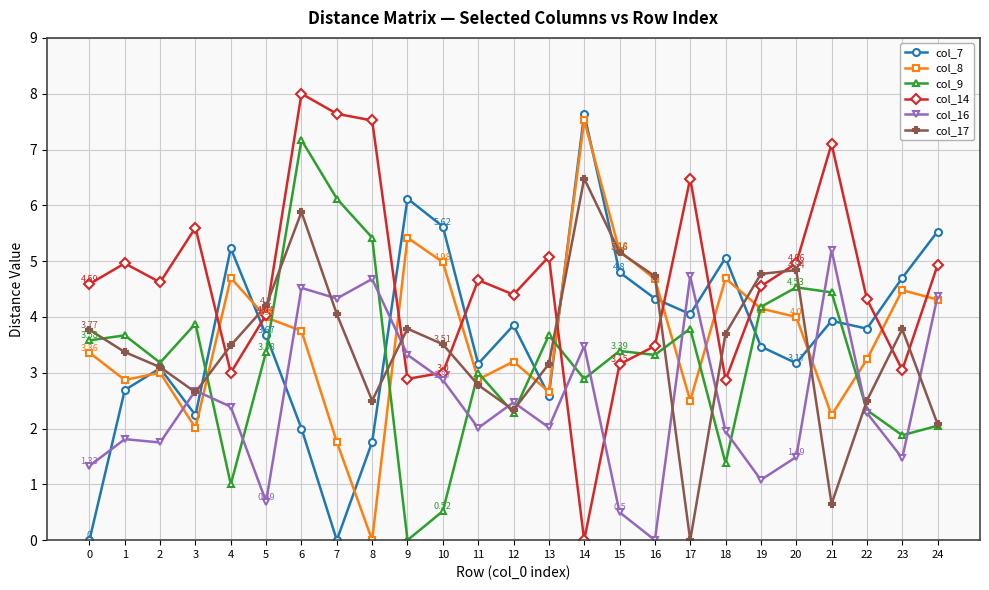

True or false: col_7 has a value of 3.7 at 7.

False